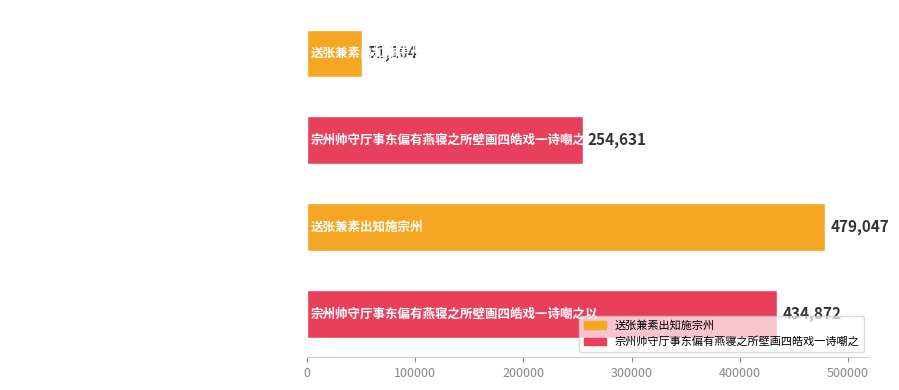

Count the number of categories in the chart.

4